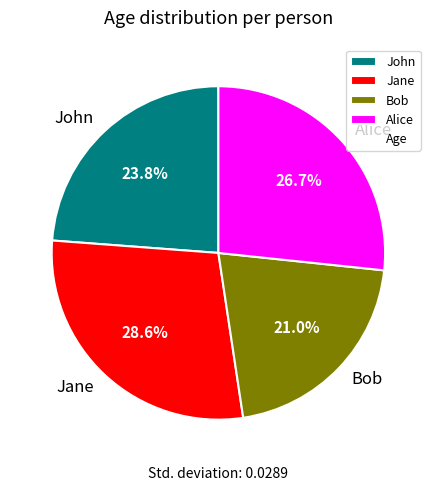

What is the ratio of the value at Jane to the value at John?

1.2